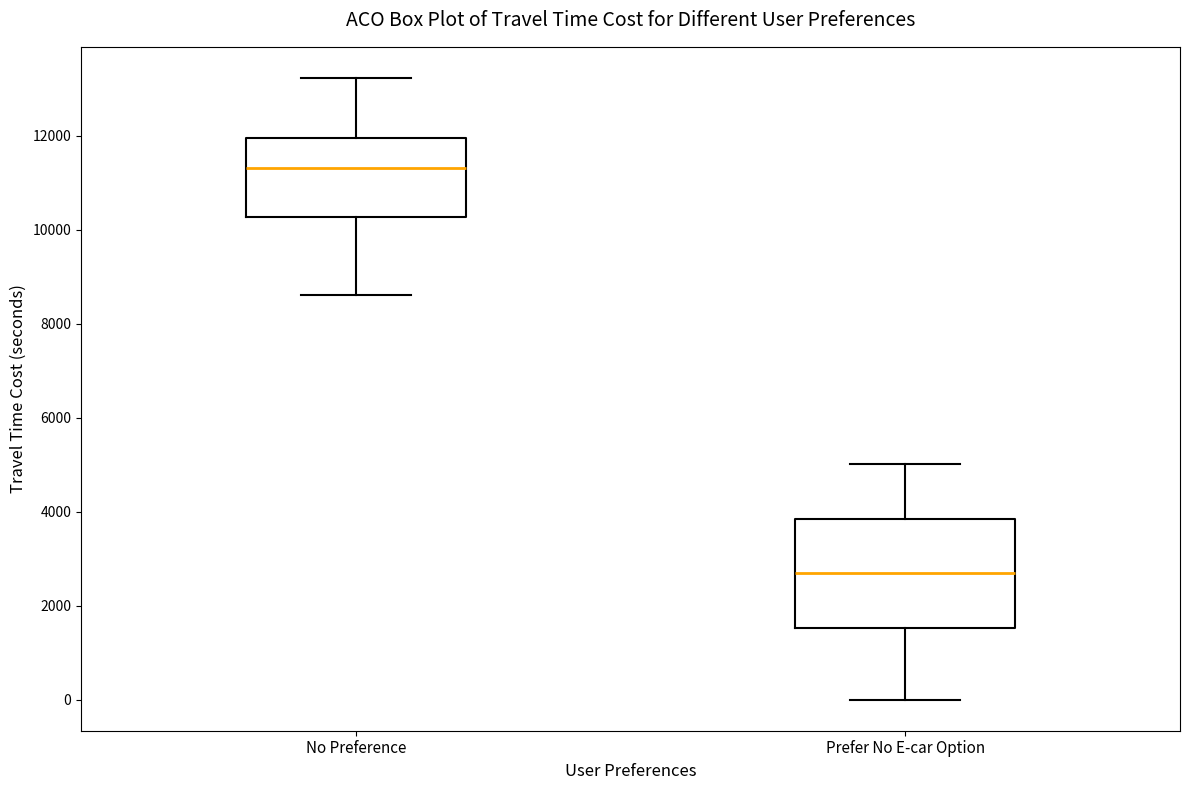

Reading left to right, read every box against the y-axis: the position of its median line, the range the box covers, and the ends of its whiskers. The values are not printed on the chart, so give them approximately, as read against the axis.

No Preference: median 11400, box 10200 to 12000, whiskers 8600 to 13200
Prefer No E-car Option: median 2600, box 1600 to 3800, whiskers 0 to 5000